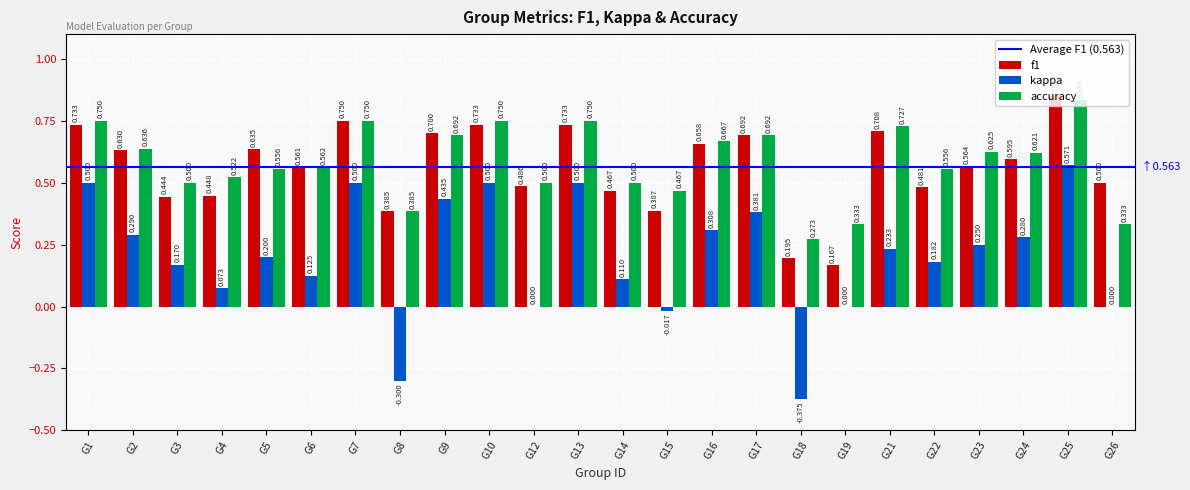

How many groups of bars are there?

24